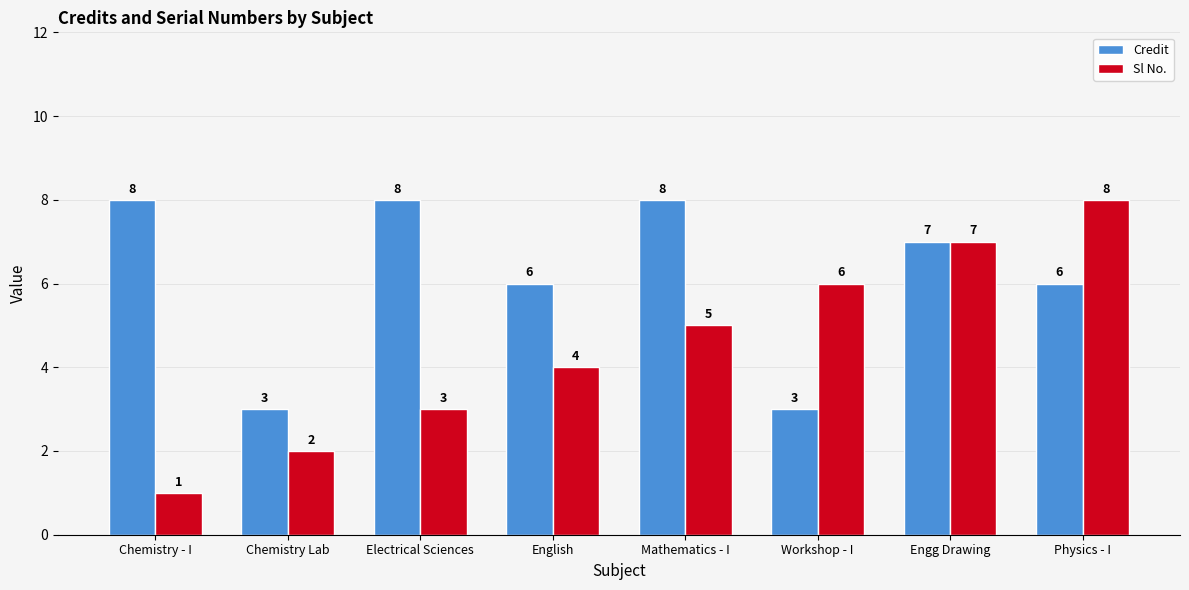

What is the total value across all series at Mathematics - I?

13